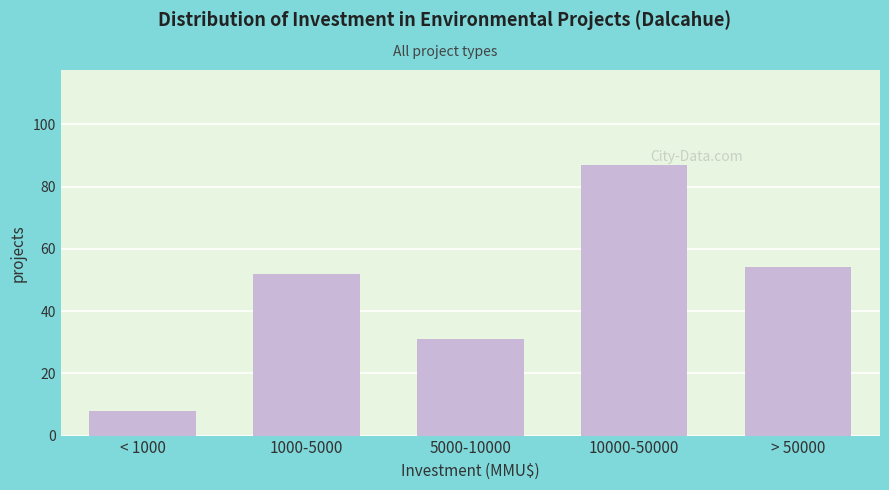

Reading left to right, transcribe all the data shown in this chart.

8	52	31	87	54